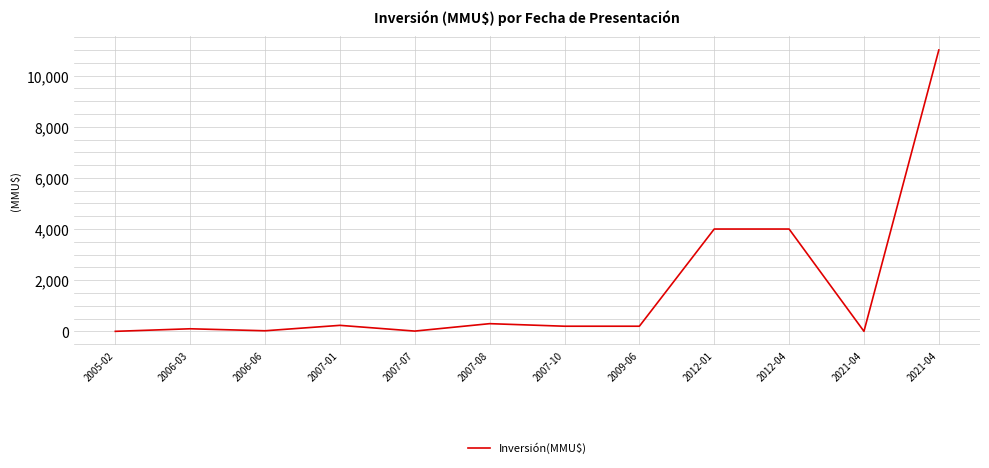

Does the chart display data point markers on the line(s)?

No